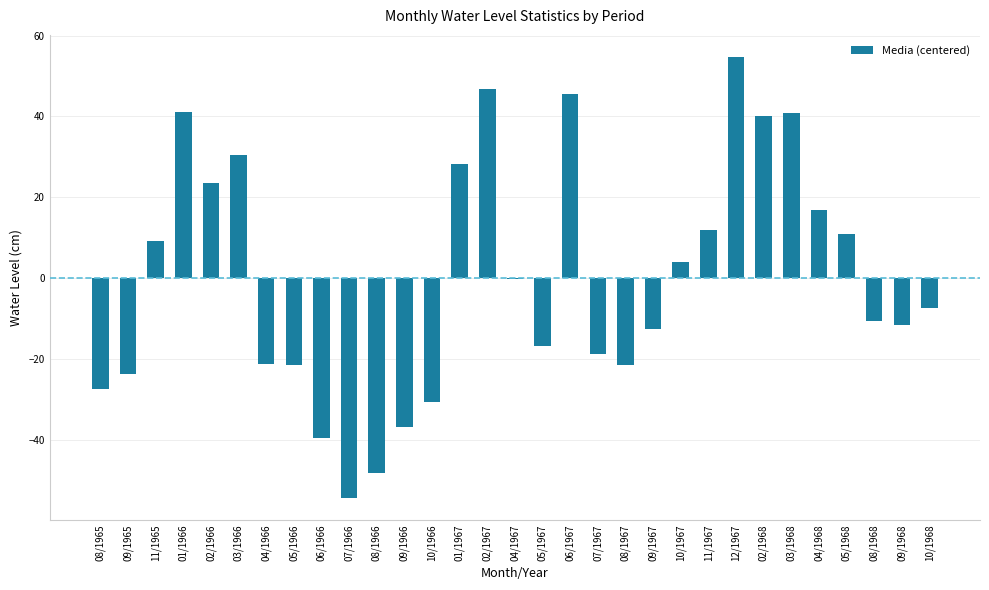

Is it true that the value at 10/1968 is -11.3?

False